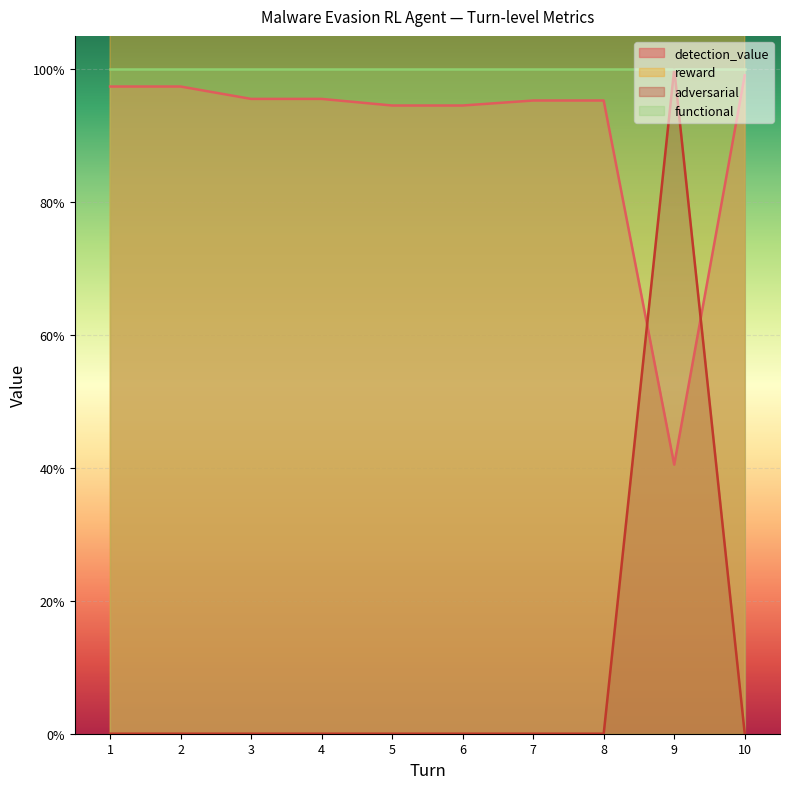

In detection_value, how many points are lower than both neighbors (excluding endpoints)?

1